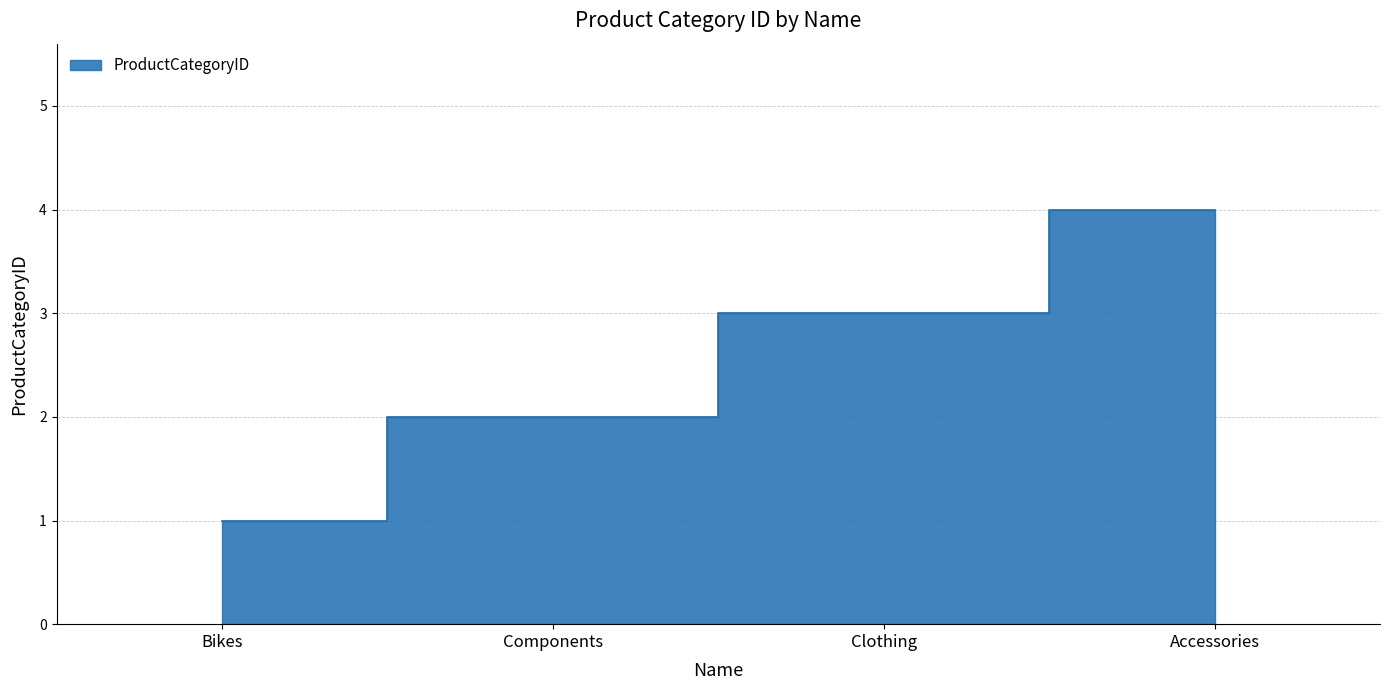

What is the ratio of the value at Clothing to the value at Components?

1.5